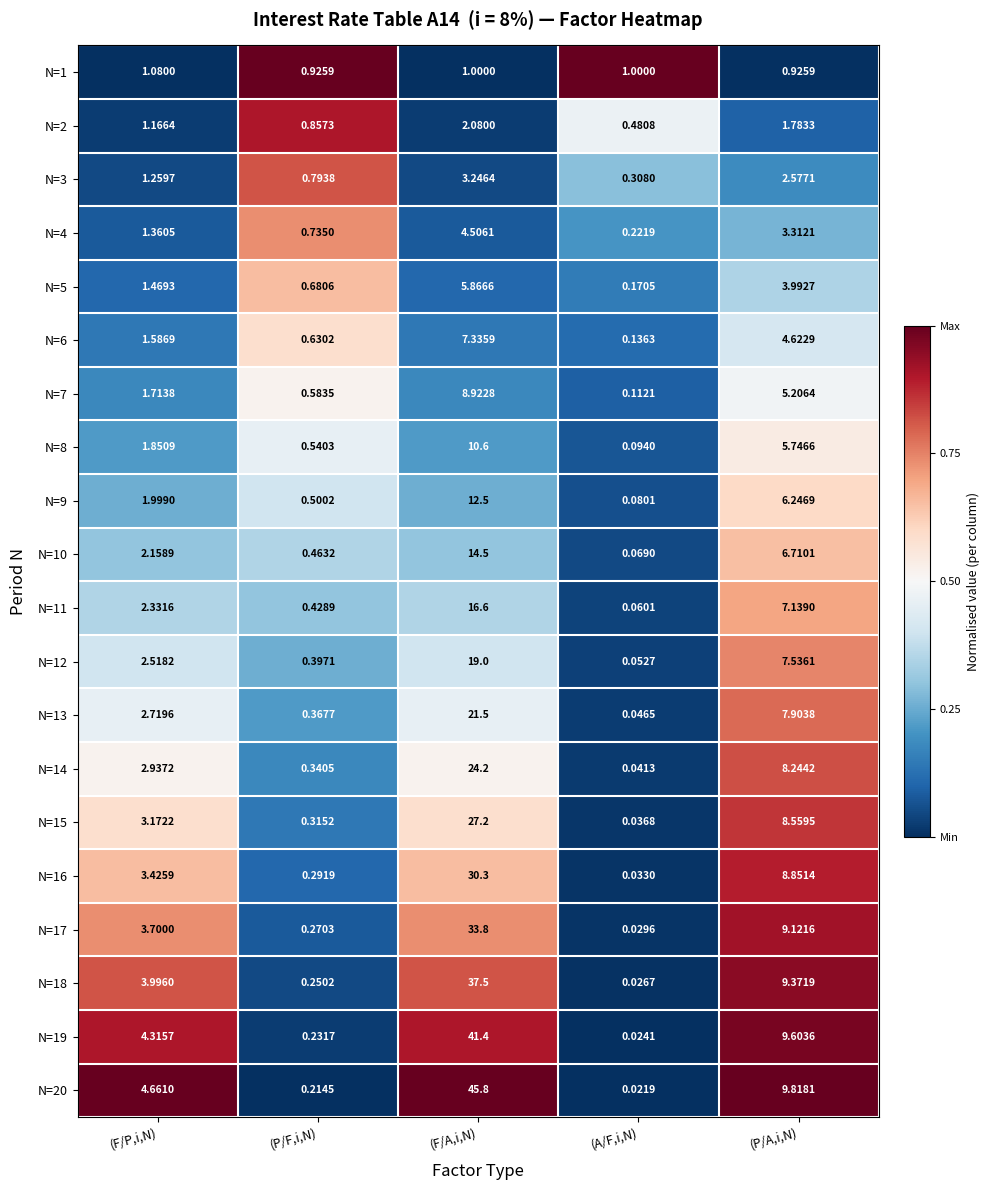

At which category does the chart reach its peak across all series?

(F/A,i,N)